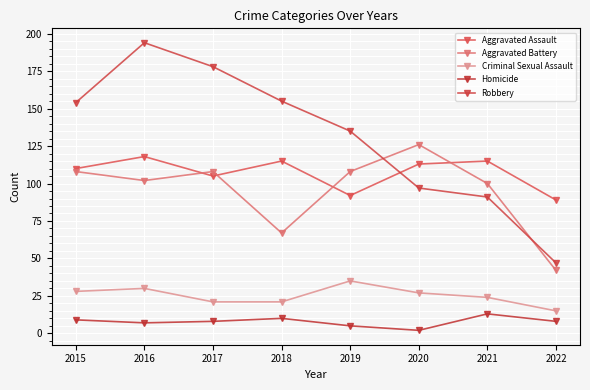

What is the maximum value shown in the chart?

194